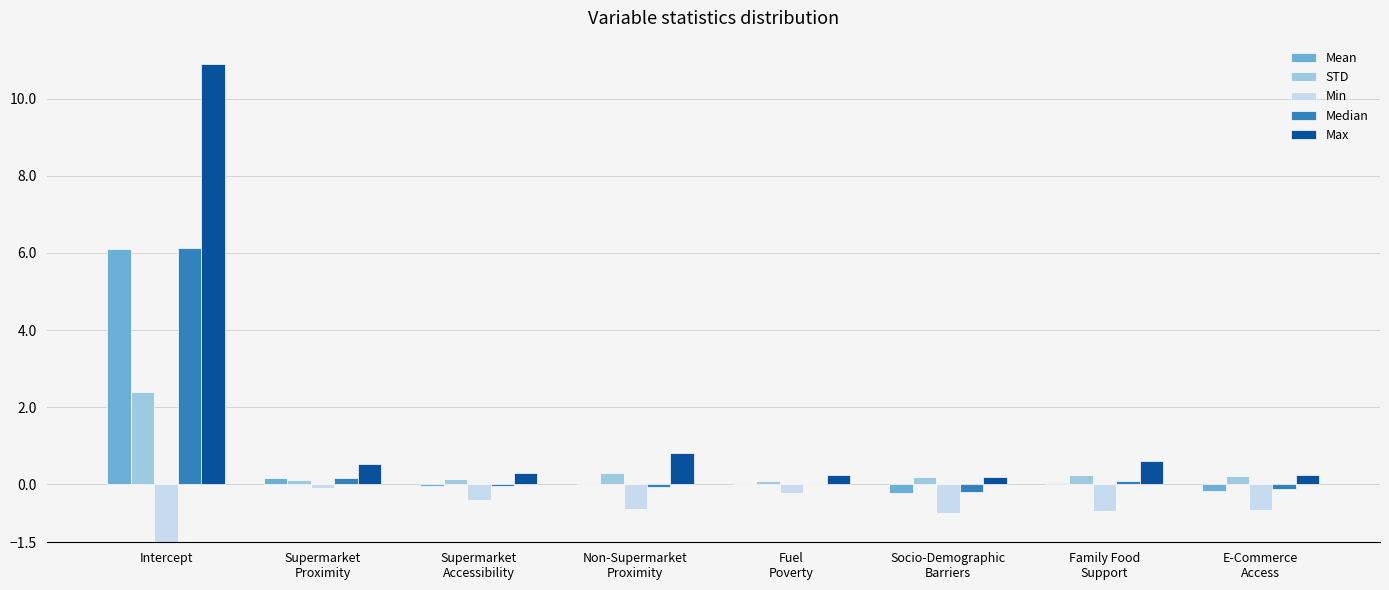

How many series are shown in this chart?

5